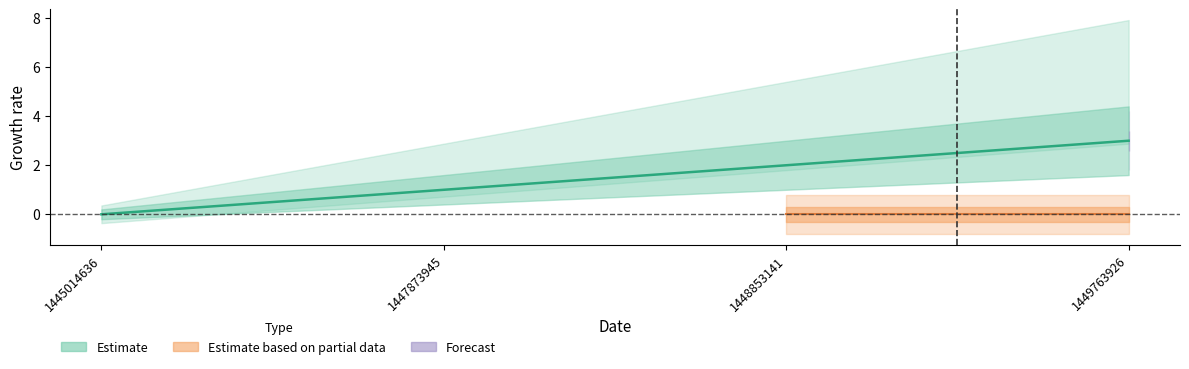

List the labels in order of value, smallest first.

1445014636, 1447873945, 1448853141, 1449763926